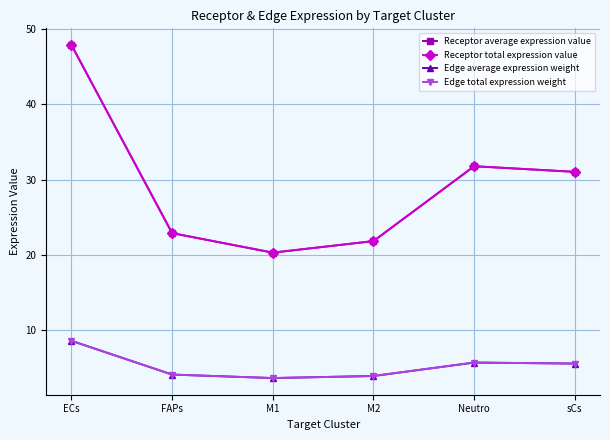

What position from the left is M1?

3